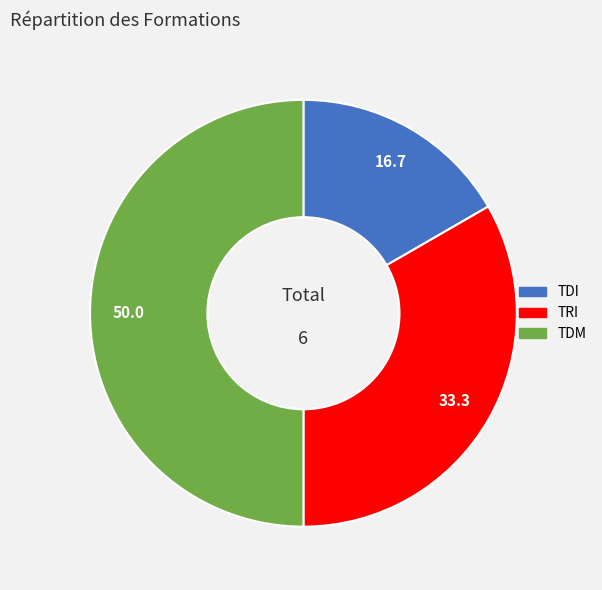

Which slice is the largest?

TDM